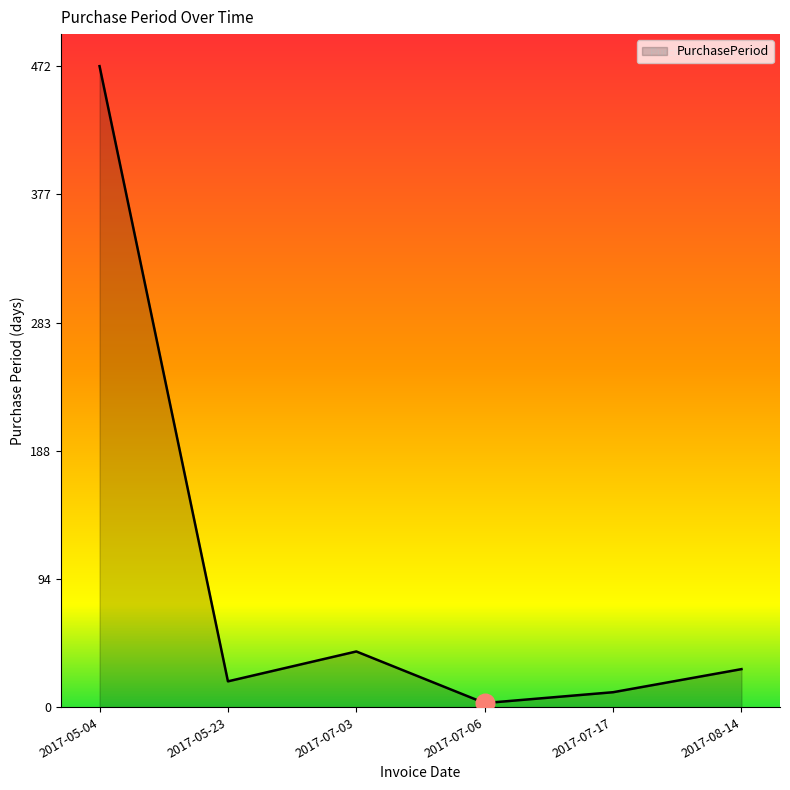

Which has a higher value, 2017-07-06 or 2017-08-14?

2017-08-14